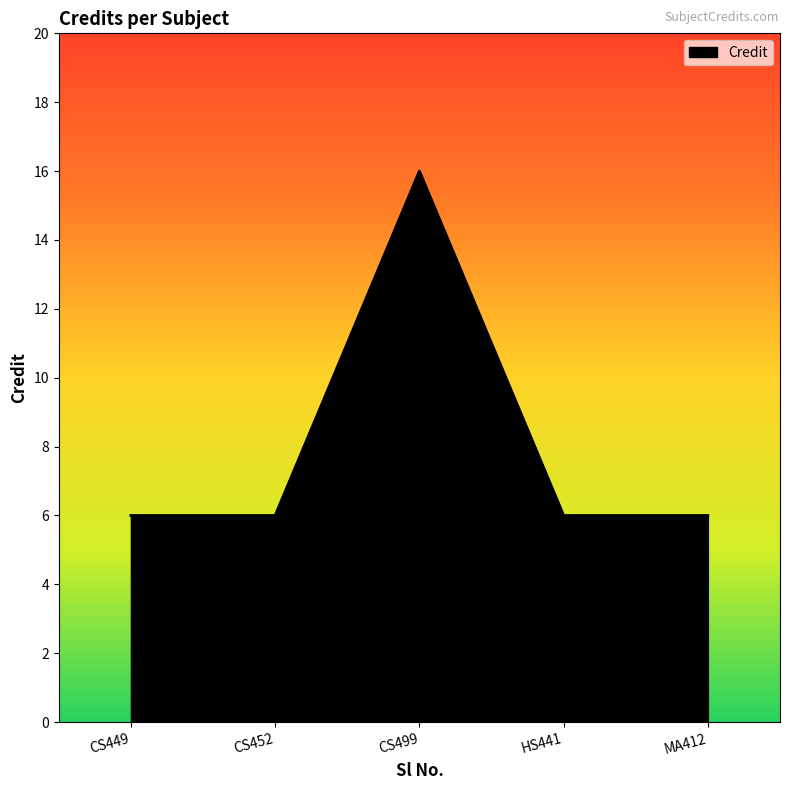

How many lines are shown in the chart?

1